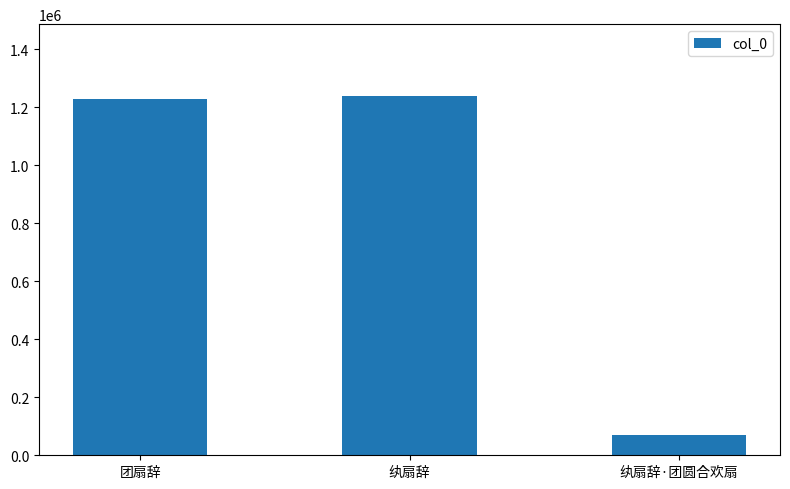

What is the change in value from 团扇辞 to 纨扇辞?

+11055